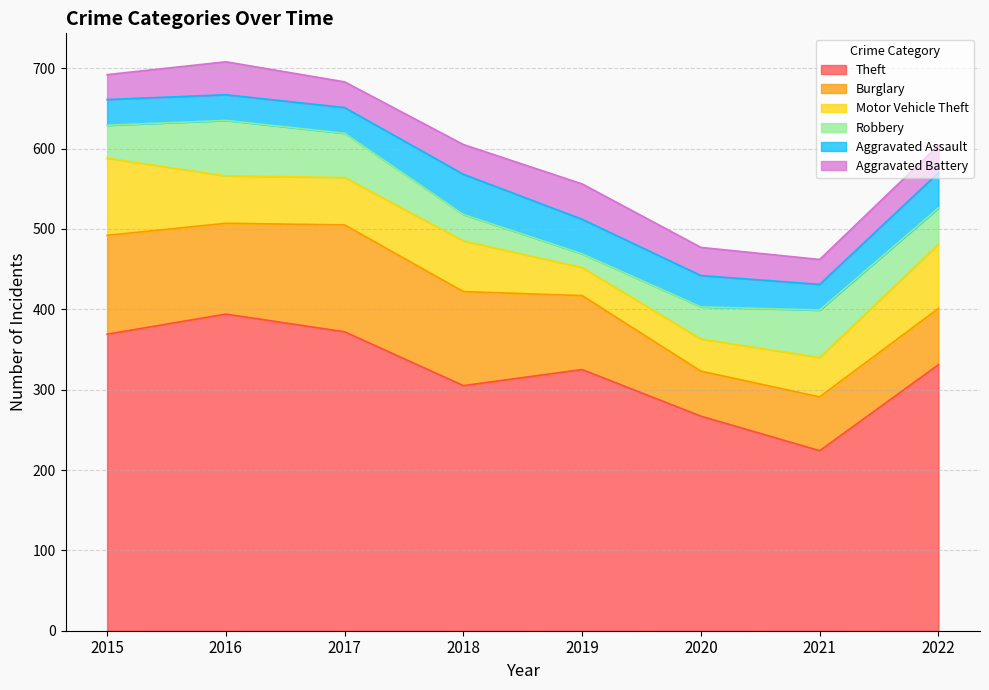

Rank the series by their maximum value, from highest to lowest.

Theft, Burglary, Motor Vehicle Theft, Robbery, Aggravated Assault, Aggravated Battery